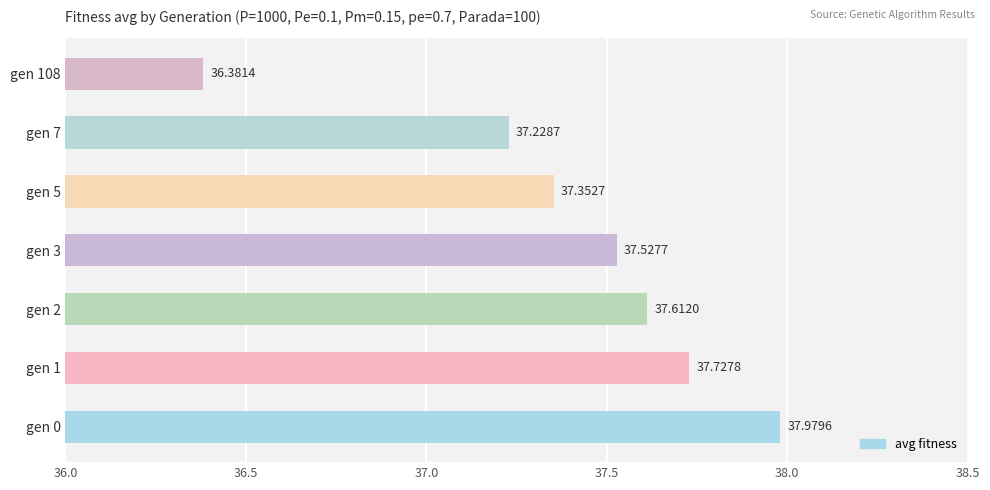

Are the bars horizontal?

Yes